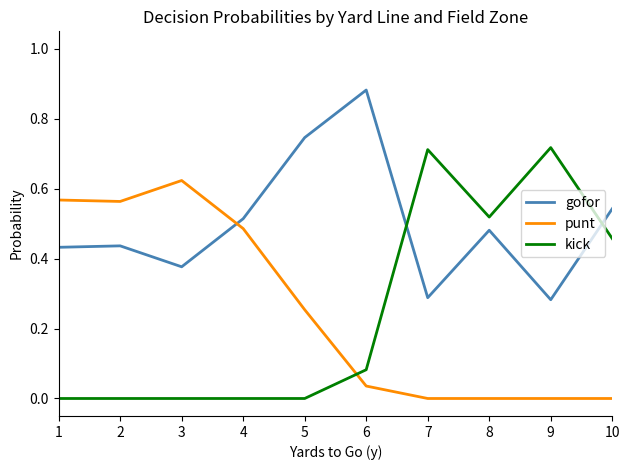

Where do gofor and punt first cross each other?

3 and 4